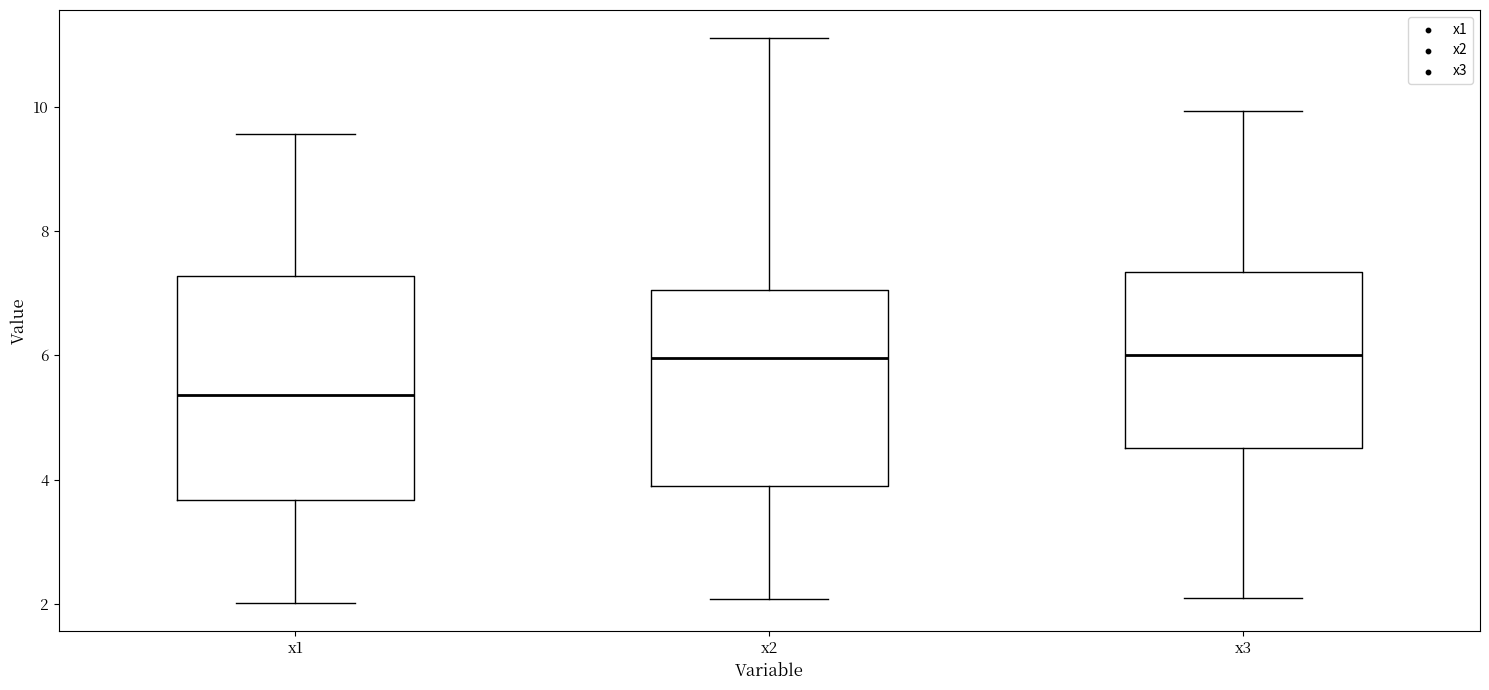

Where is the lower edge of the box for x2 on the y-axis? The values are not printed on the chart, so give them approximately, as read against the axis.

3.8